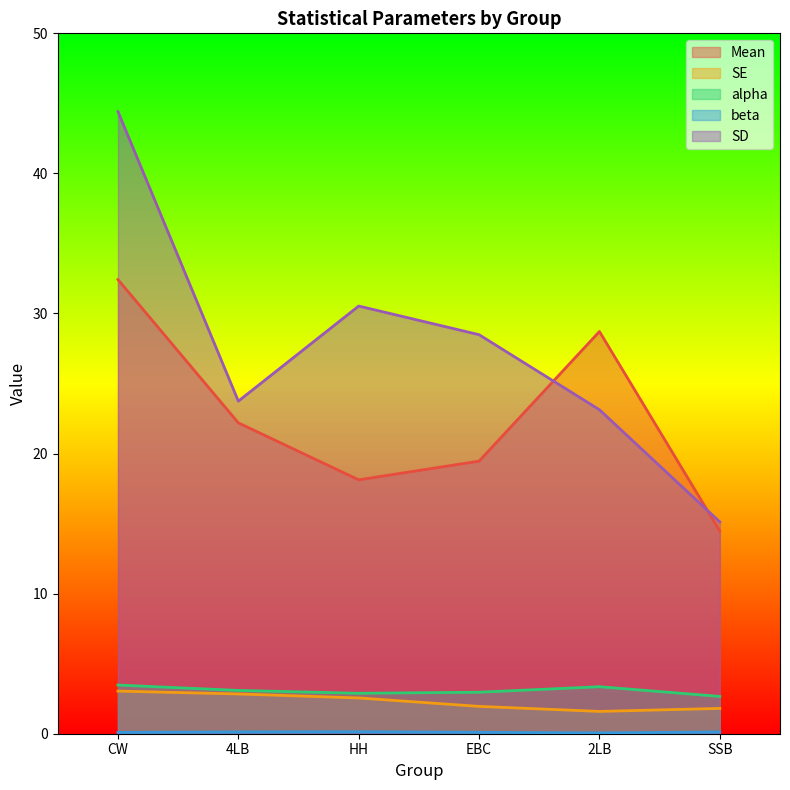

How many interior local peaks does the Mean series have?

1